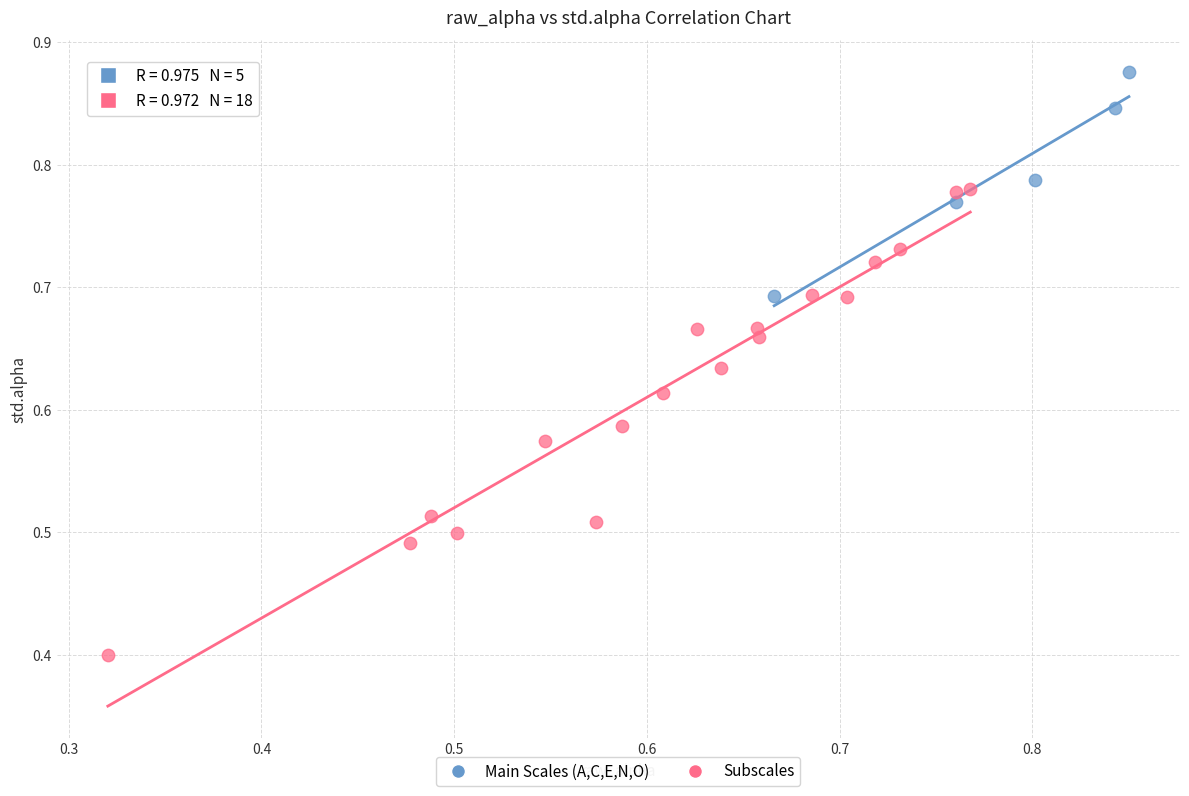

Which series reaches the maximum Y coordinate?

Main Scales (A,C,E,N,O)